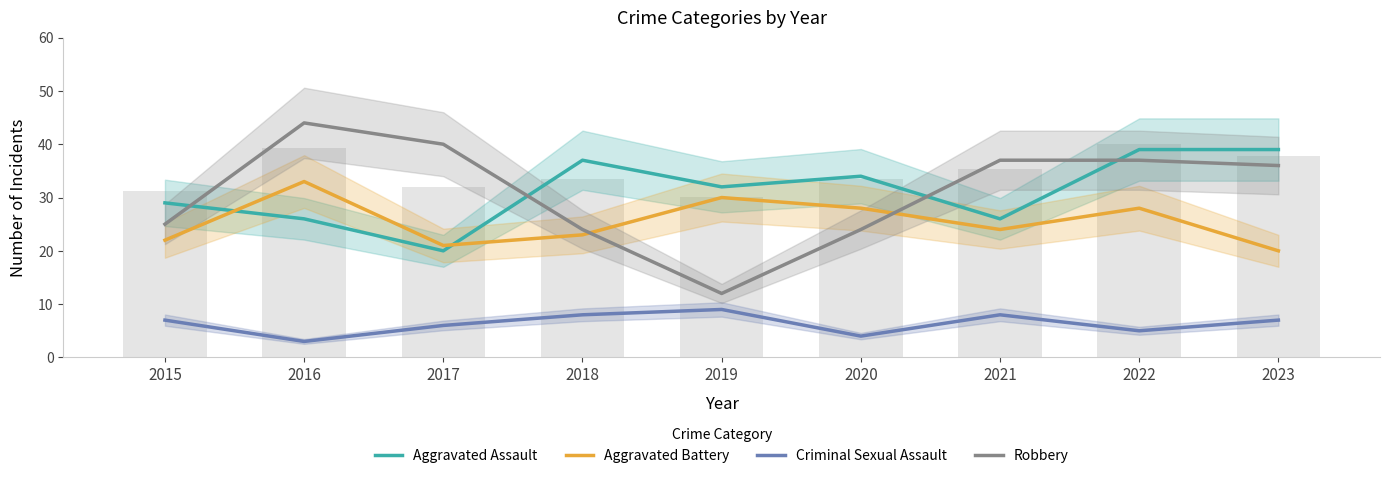

How many data points in Aggravated Battery are above 24?

4